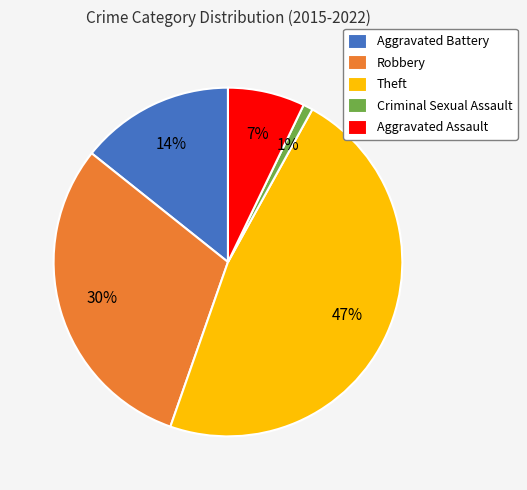

To the nearest percent, what percentage of the pie is Criminal Sexual Assault?

1%